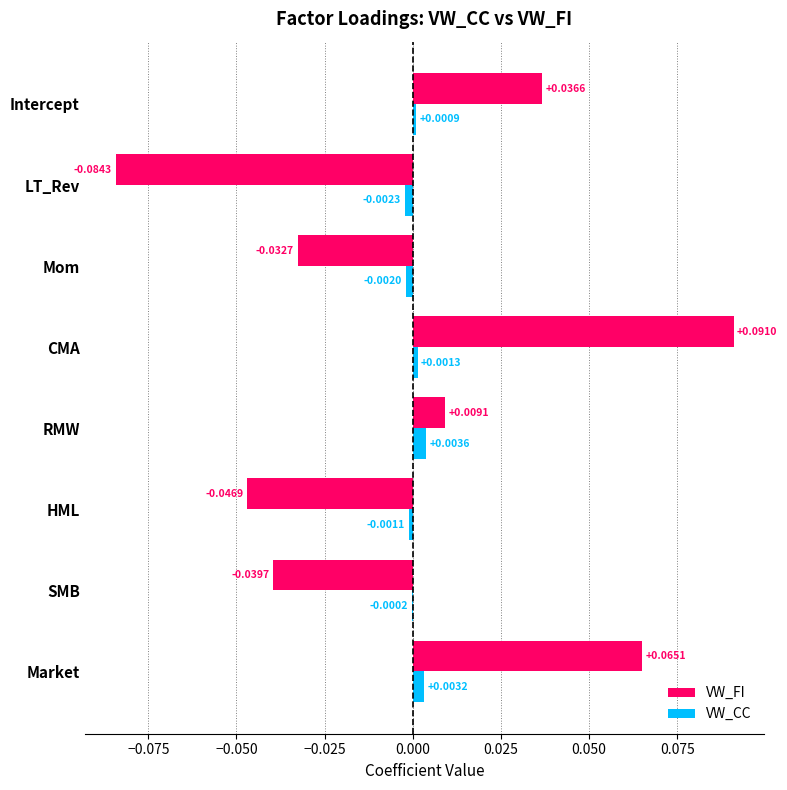

At which category is the sum across all series the highest?

CMA